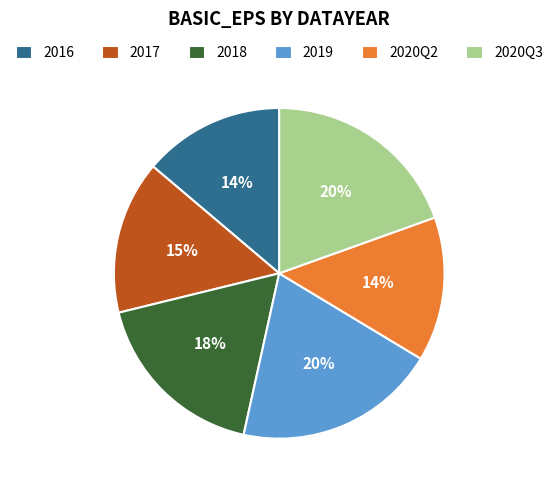

Combined, do 2020Q3 and 2020Q2 account for over 50%?

No